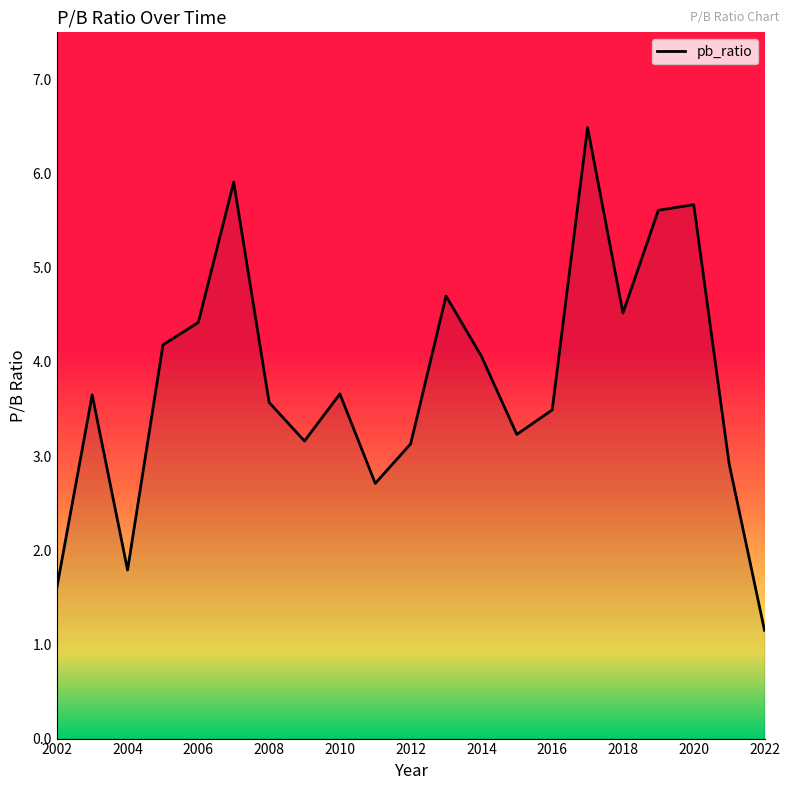

What is the maximum value shown in the chart?

6.5